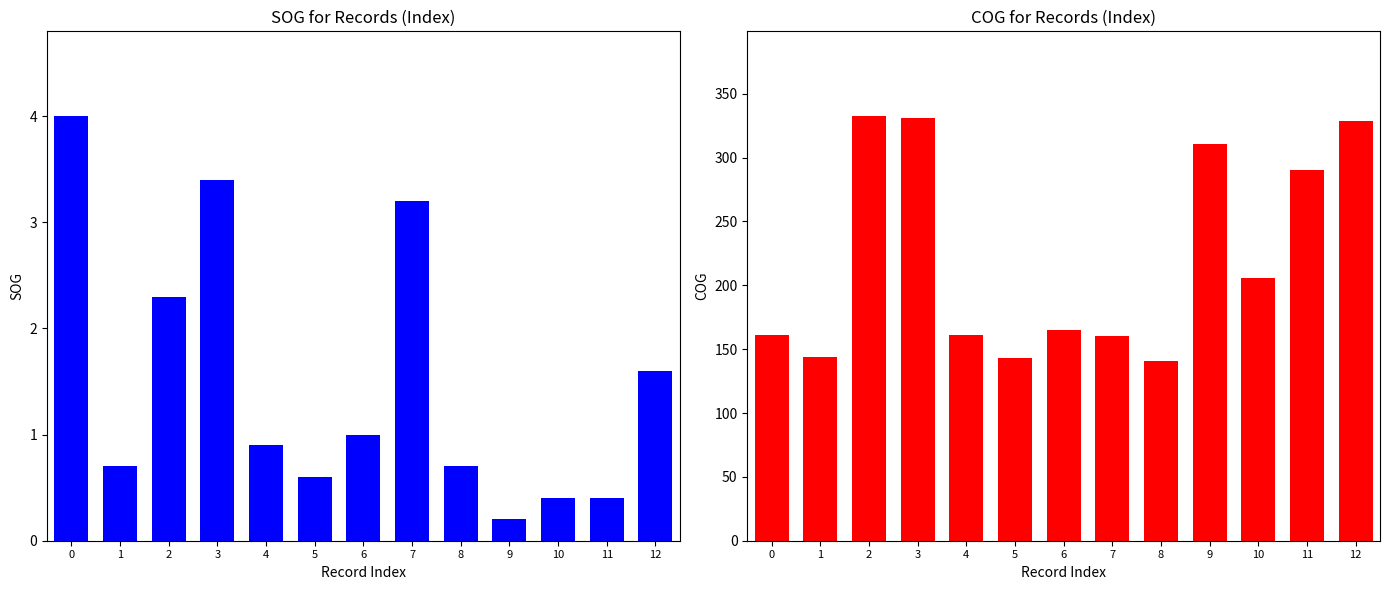

Which category has the highest value across all series?

2